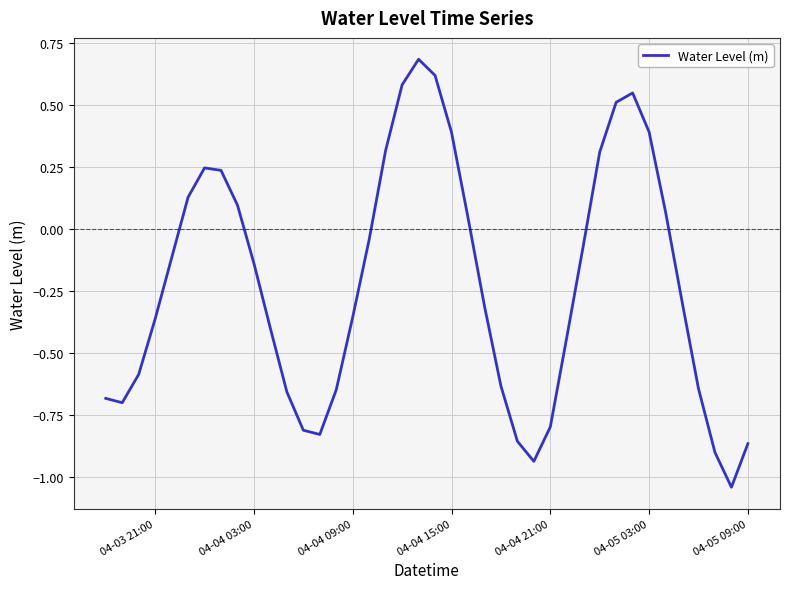

What is the greatest value displayed?

0.7